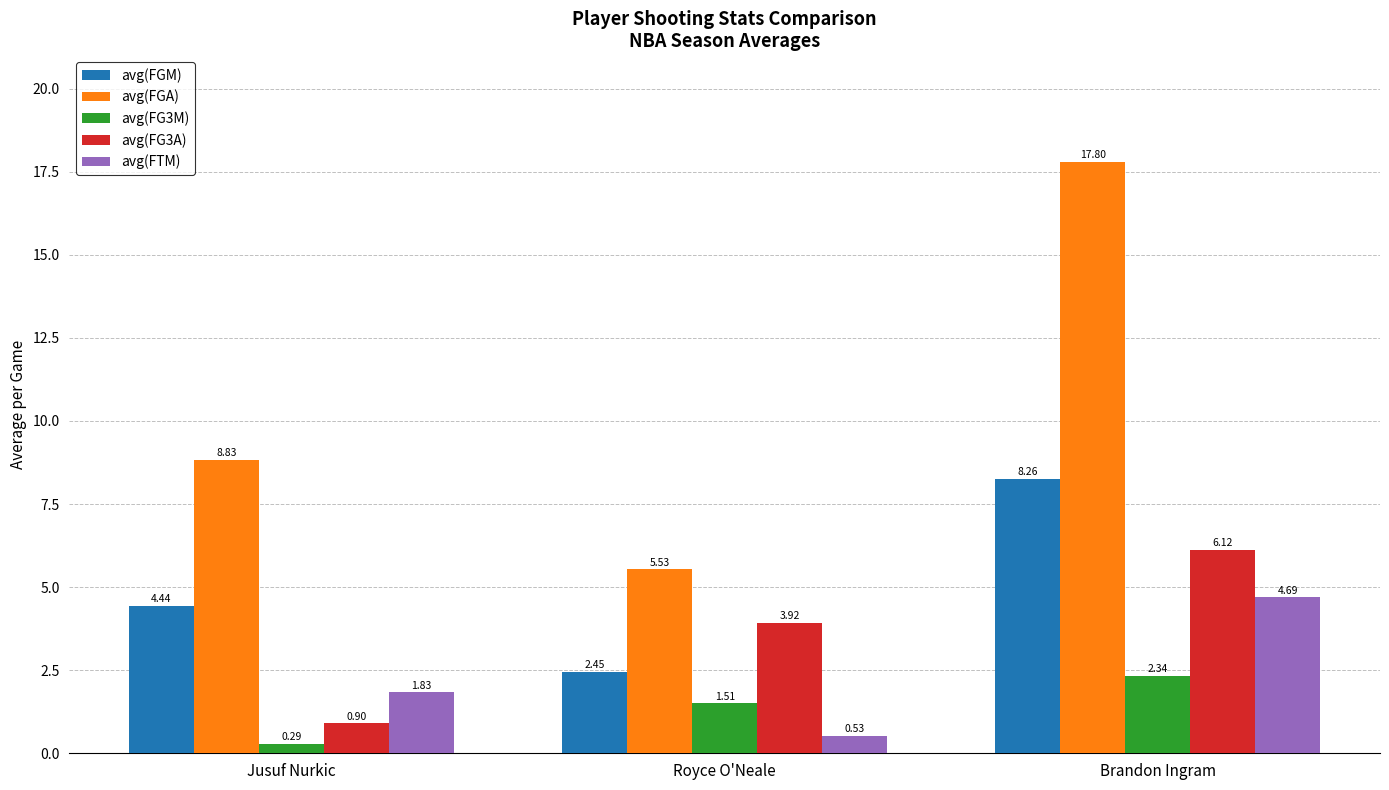

What is the difference between the avg(FG3M) values at Jusuf Nurkic and Royce O'Neale?

1.2